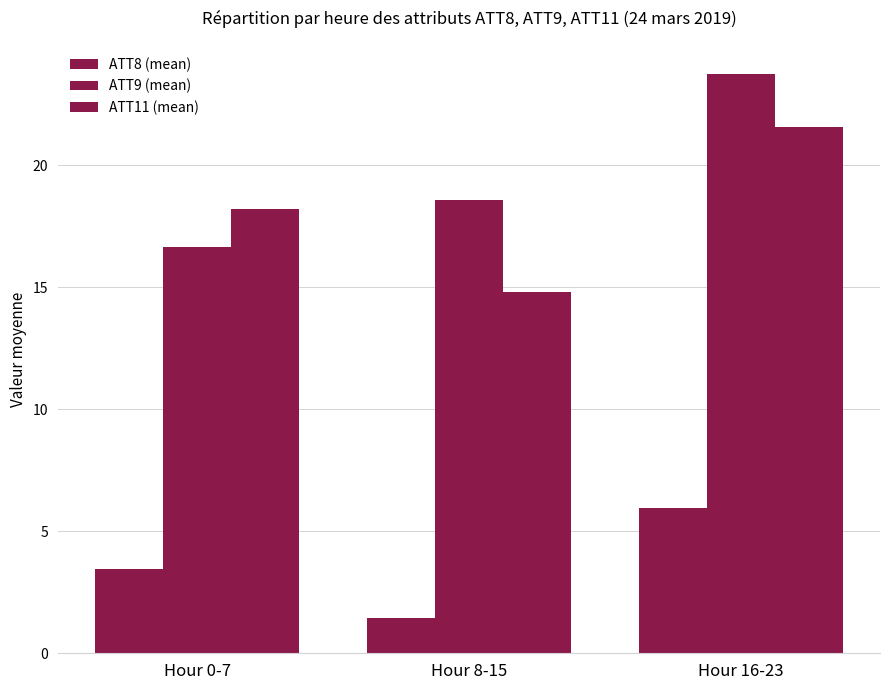

How many bars are there in each group?

3